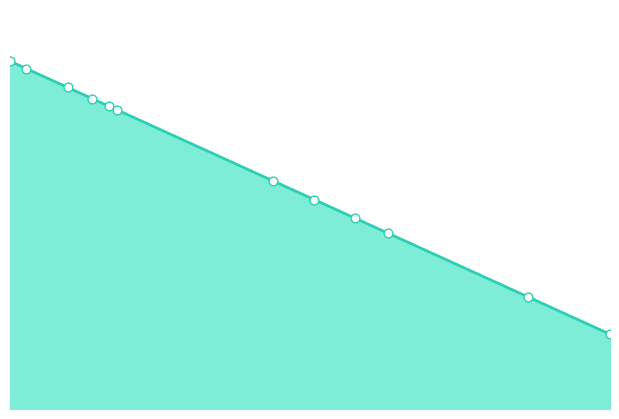

At how many categories does at least one series exceed 39?

12